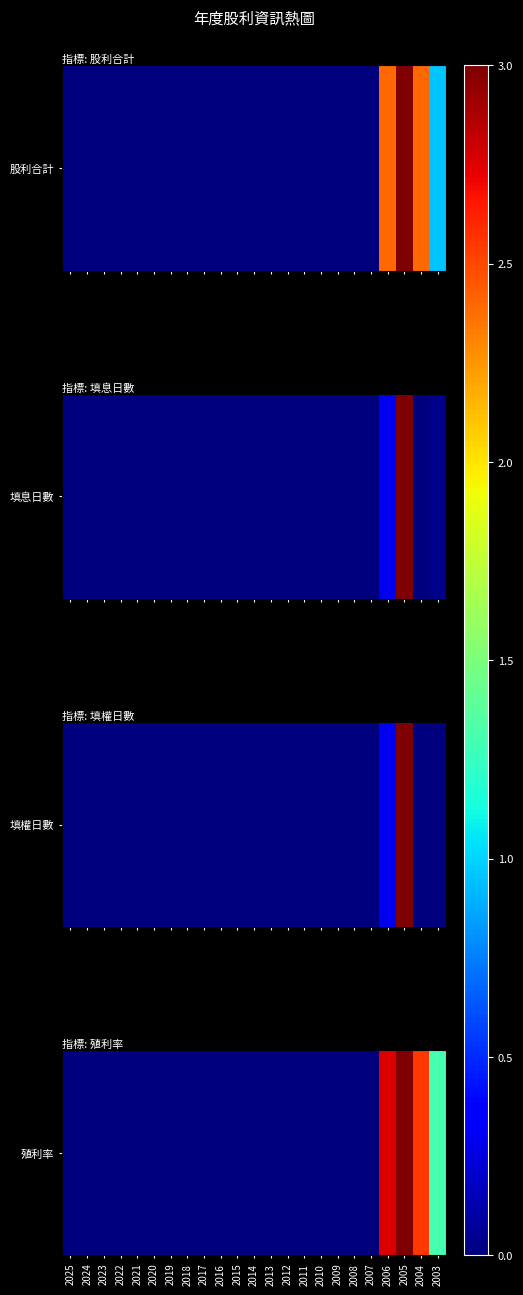

How many distinct data groups are displayed?

1